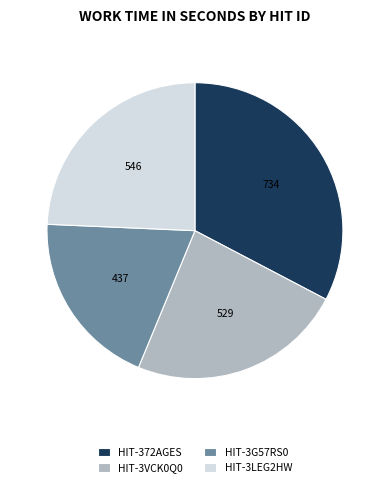

How many slices are in this pie chart?

4